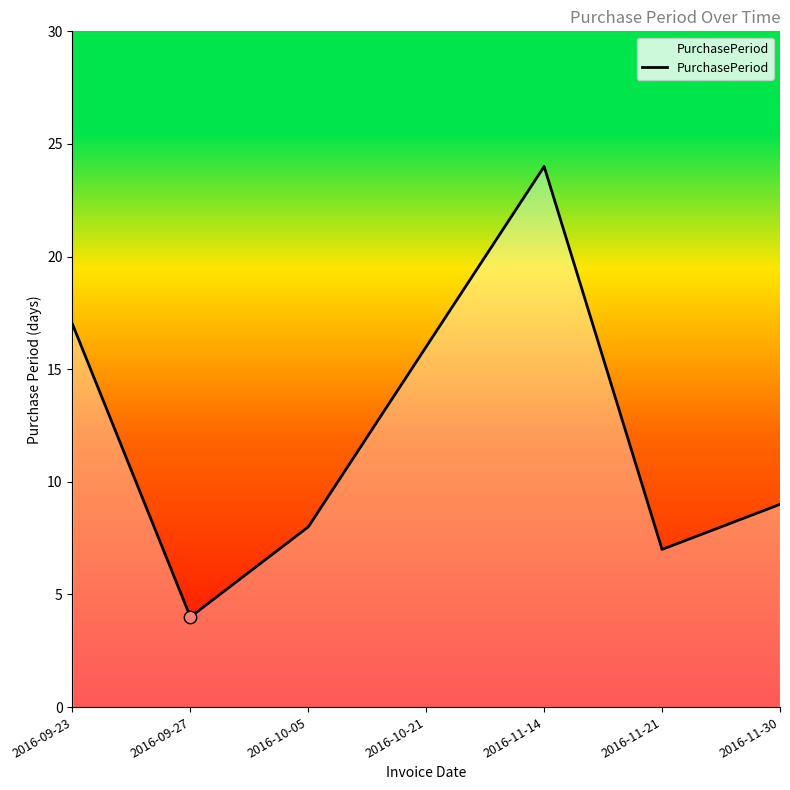

What is the change in value from 2016-10-05 to 2016-11-30?

+1